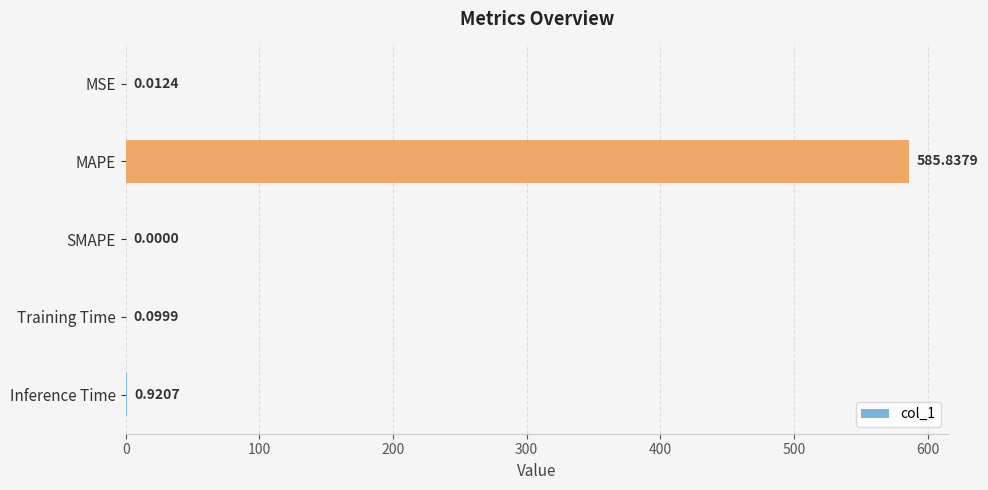

What is the maximum value shown in the chart?

585.8